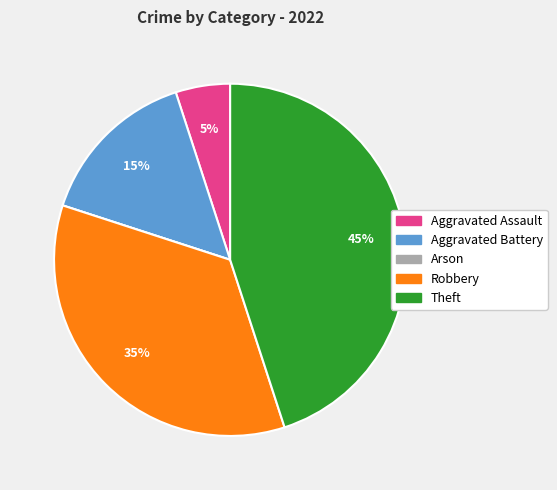

To the nearest percent, what is the average slice percentage?

20%